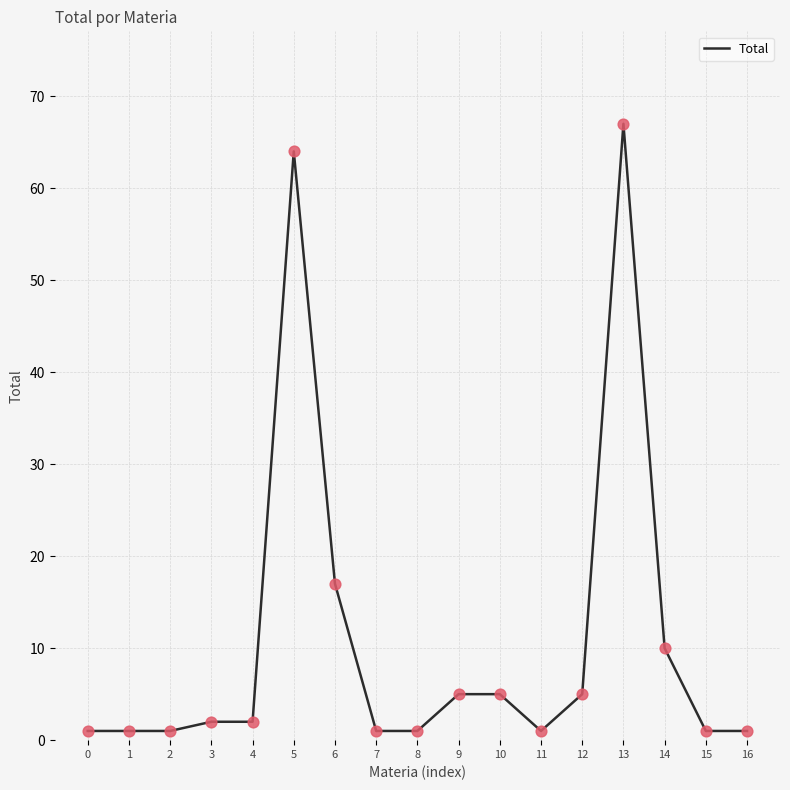

What is the ratio of the value at 15 to the value at 1?

1.0